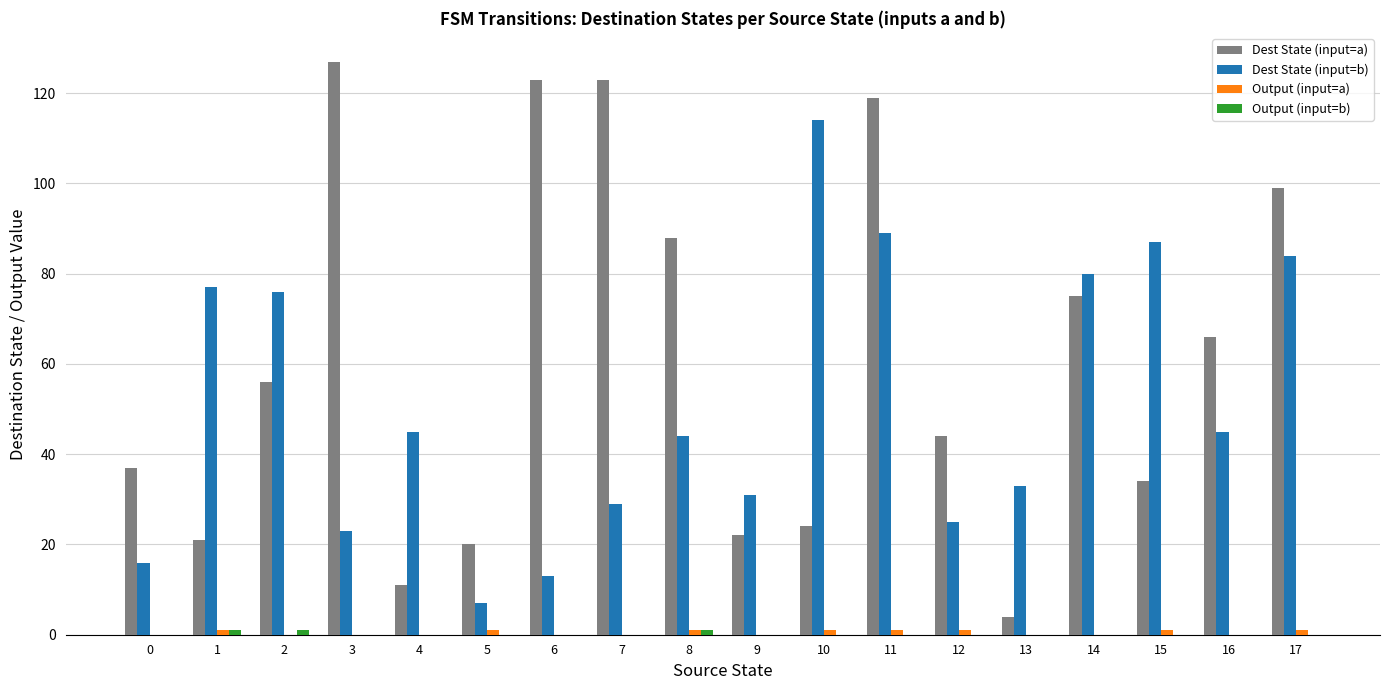

Which series has the largest total across all categories?

Dest State (input=a)